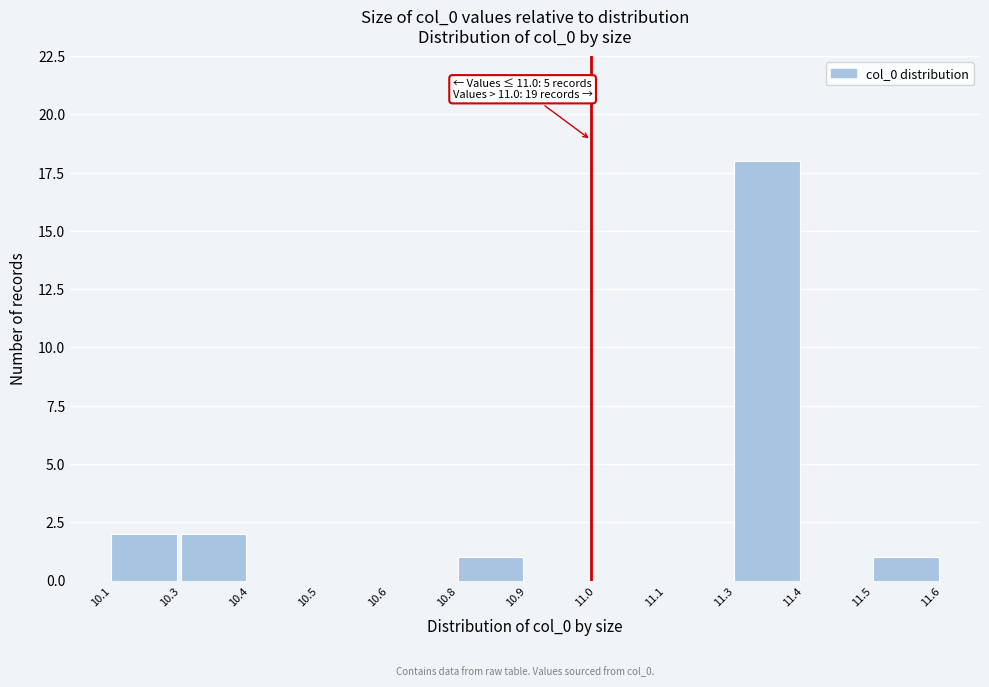

Reading left to right, transcribe all the data shown in this chart.

10.1=2	10.3=2	10.4=0	10.5=0	10.6=0	10.8=1	10.9=0	11.0=0	11.1=0	11.3=18	11.4=0	11.5=1